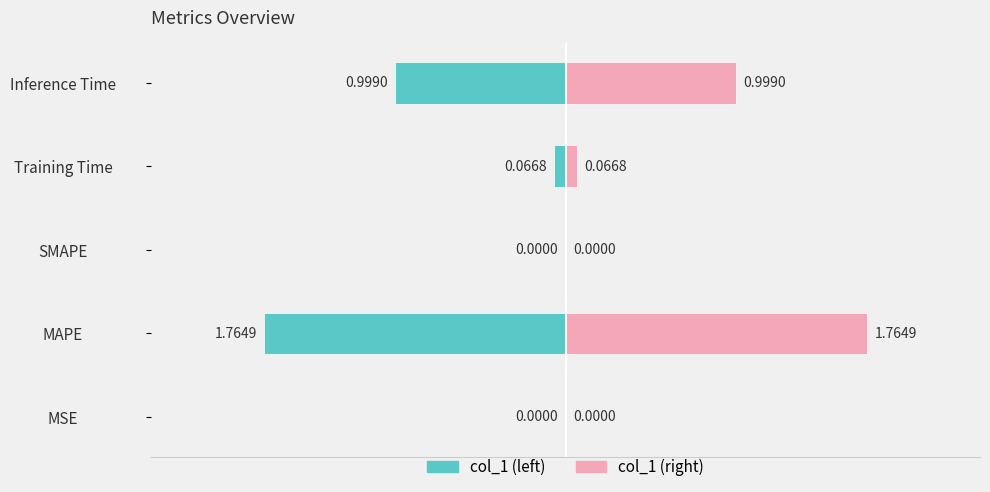

Rank the categories by value from lowest to highest.

SMAPE, MSE, Training Time, Inference Time, MAPE